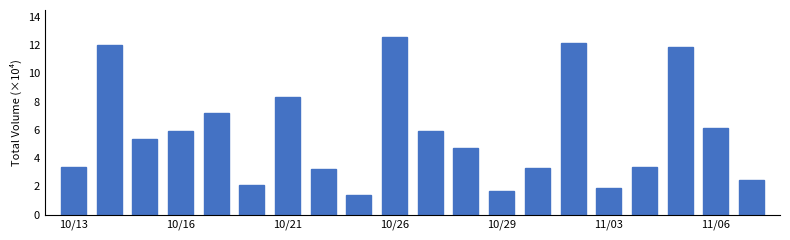

What is the value of the 15th bar from the left?

12.1